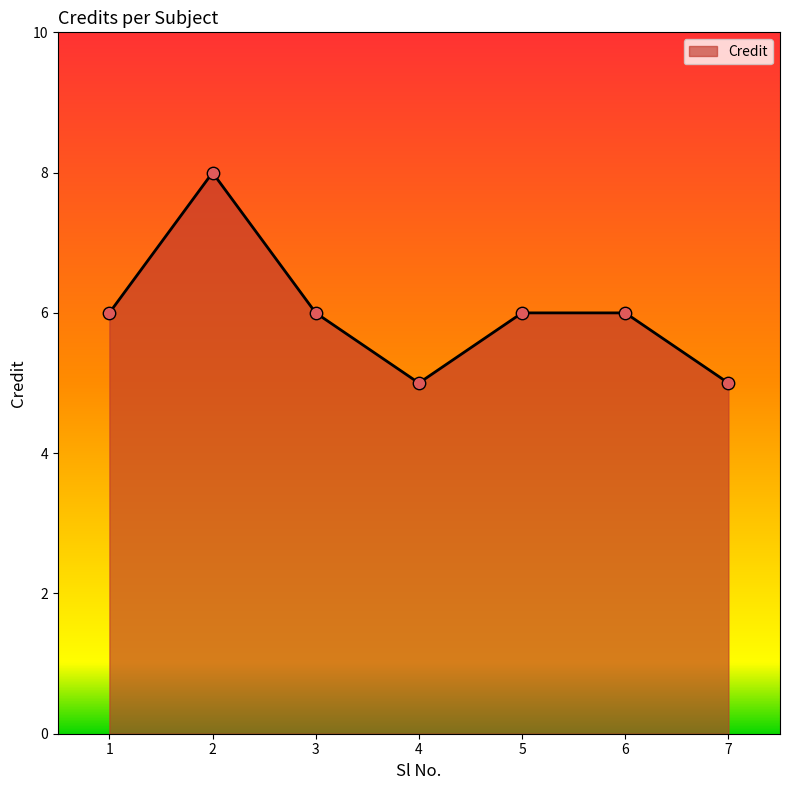

Approximately how many times larger is the value at 2 compared to 4?

1.6